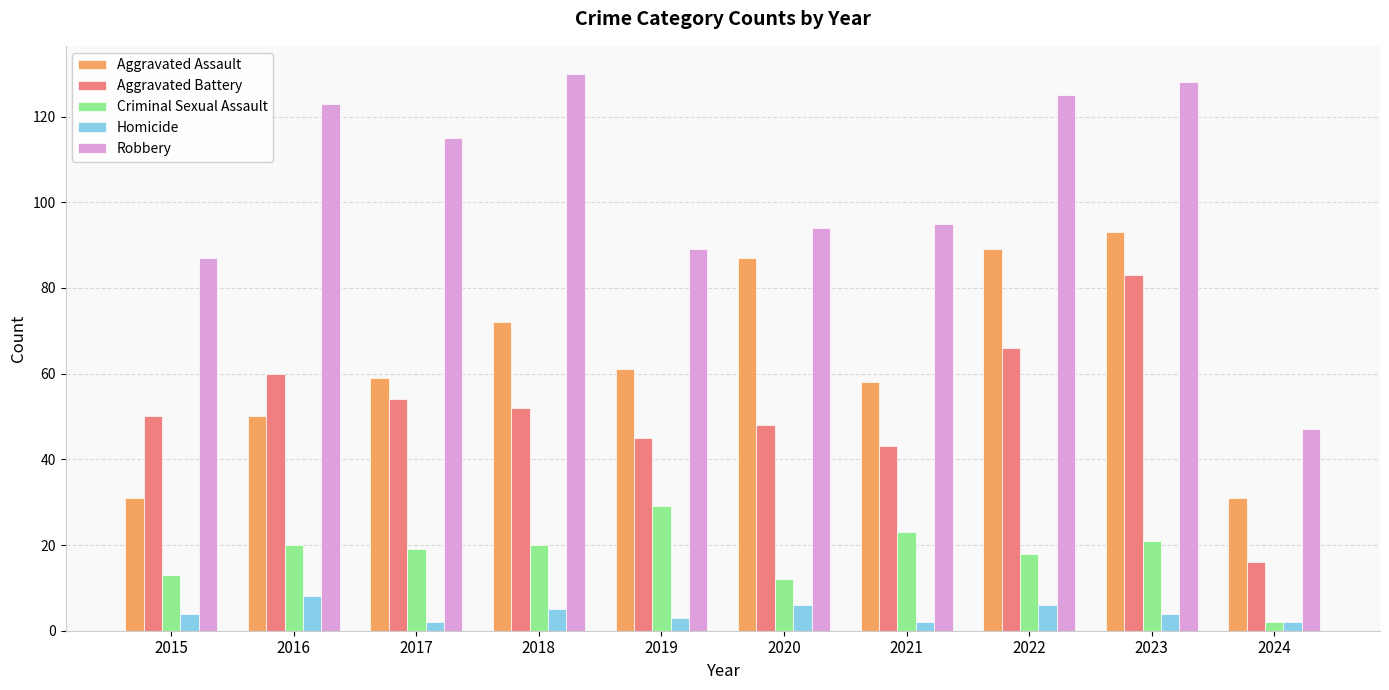

Which series has the largest total across all categories?

Robbery